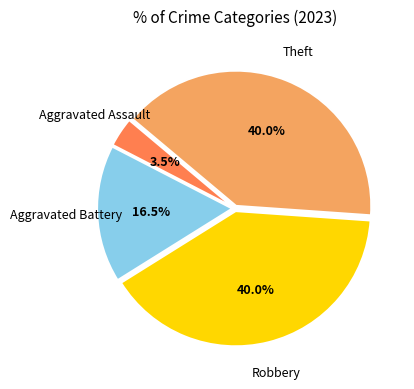

Which category has the smallest portion of the pie?

Aggravated Assault